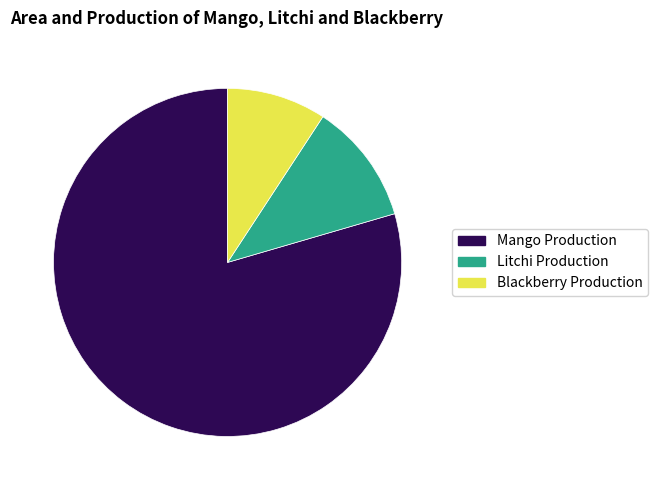

Is there any slice that represents more than half of the pie?

Yes